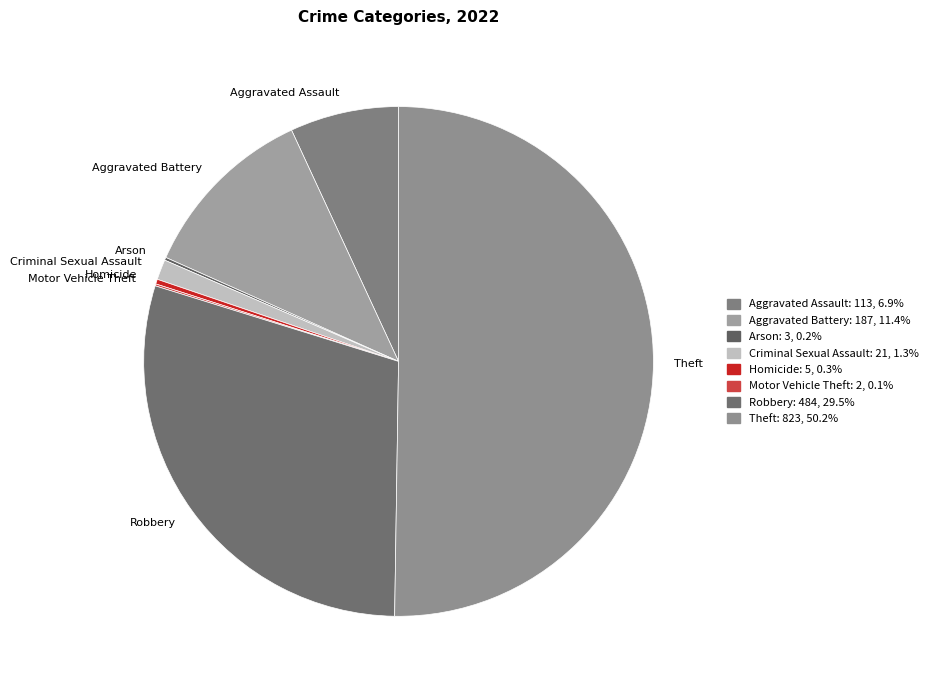

Which slice is the largest?

Theft